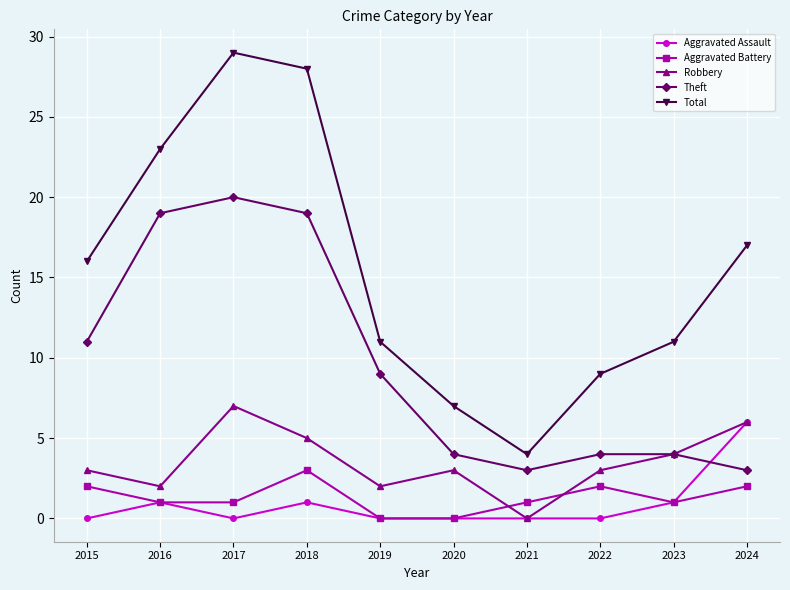

What is the difference between the maximum and minimum values in the Aggravated Battery series?

3